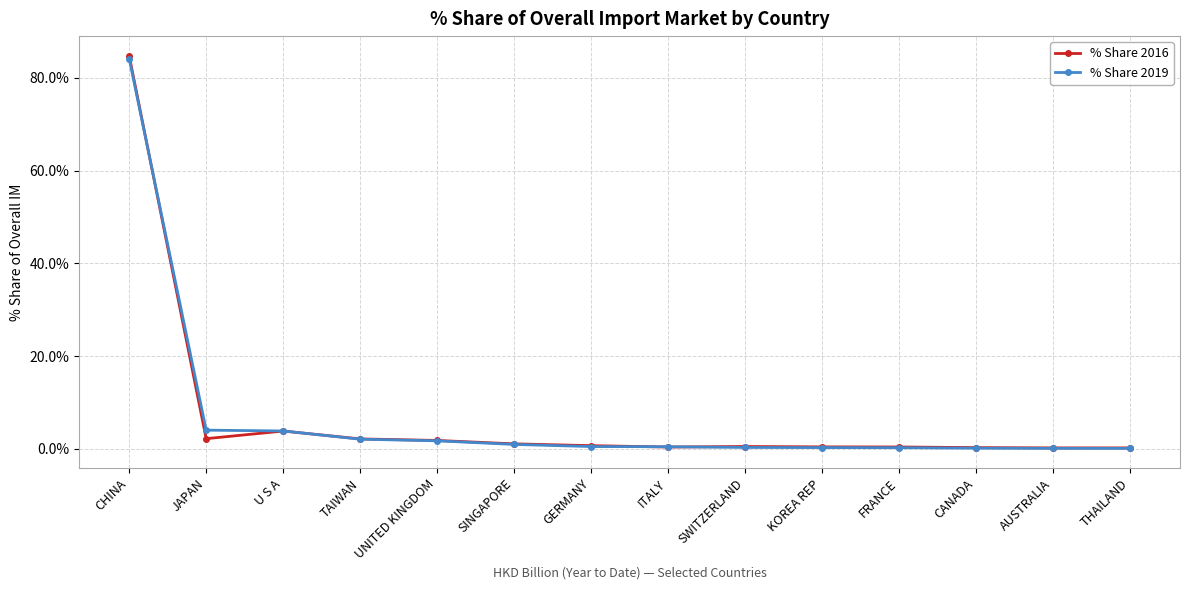

What is the spread (max minus min) of values at KOREA REP?

0.2